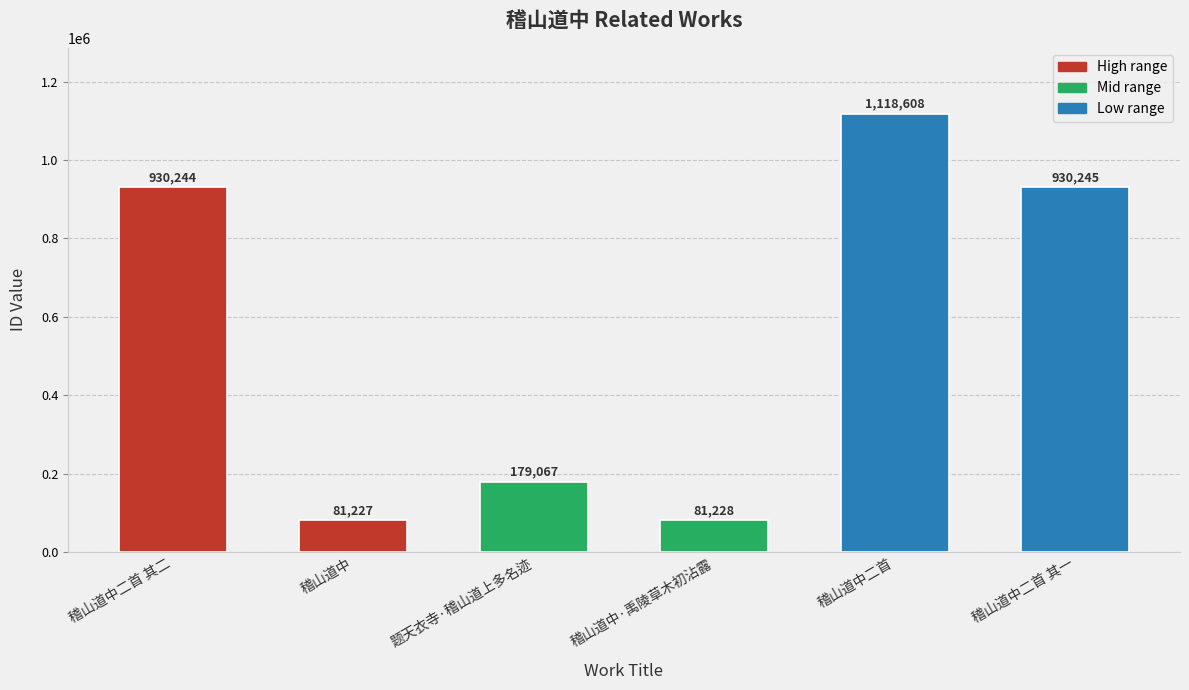

Reading left to right, what are all the values shown in this chart?

930244	81227	179067	81228	1118608	930245